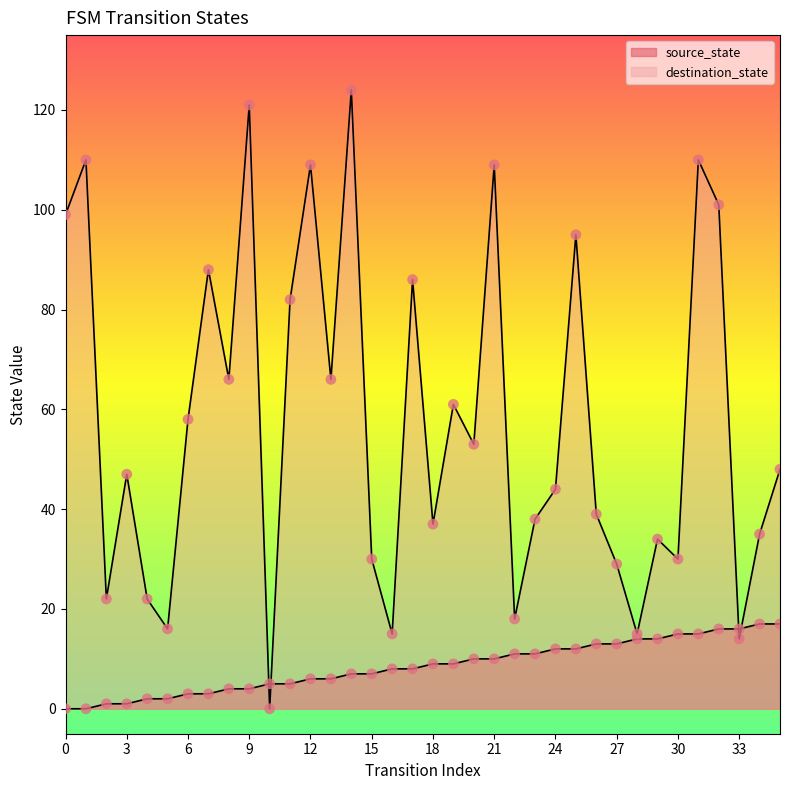

Which series contains the lowest Y value?

source_state